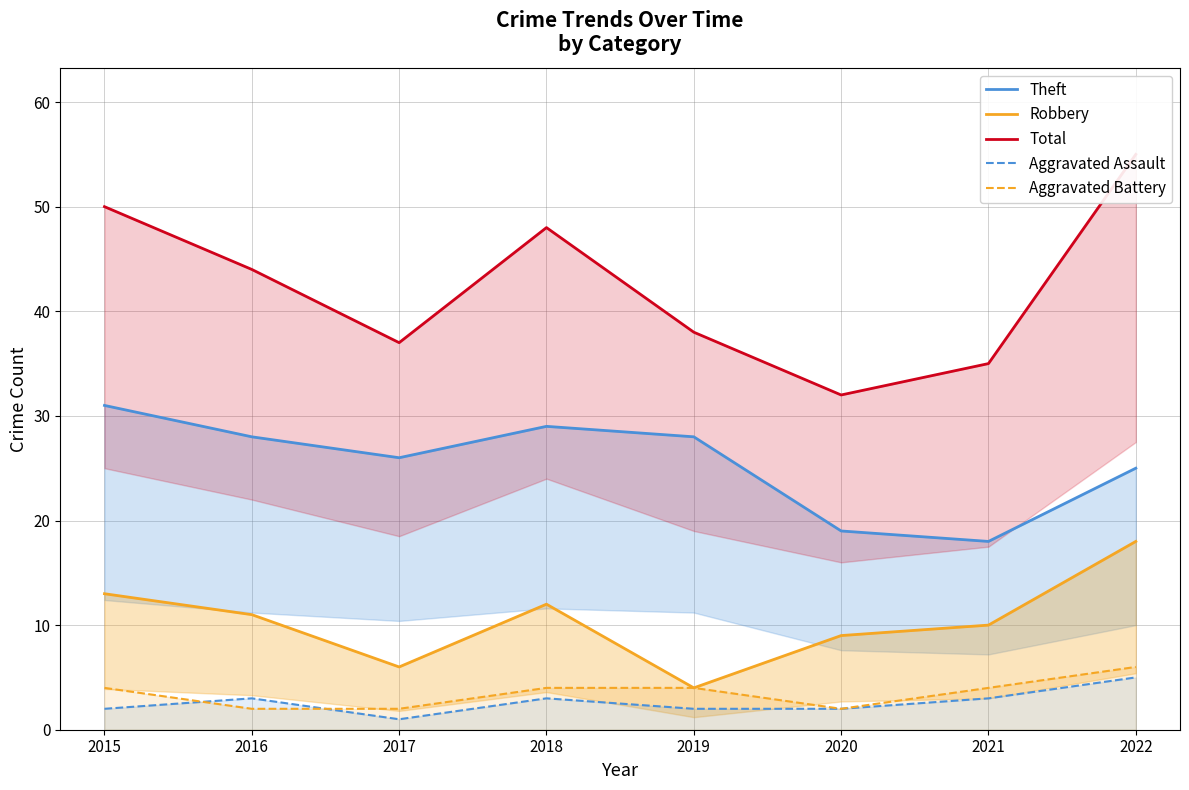

Count the number of categories in the chart.

8